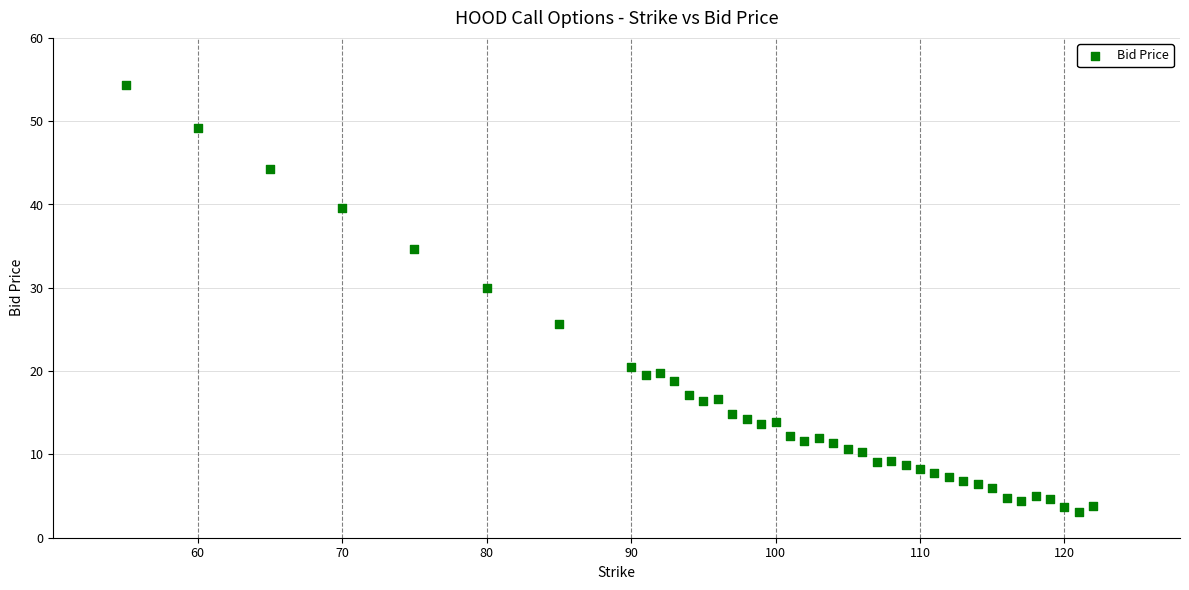

What is the range of X values (max minus min)?

67.0